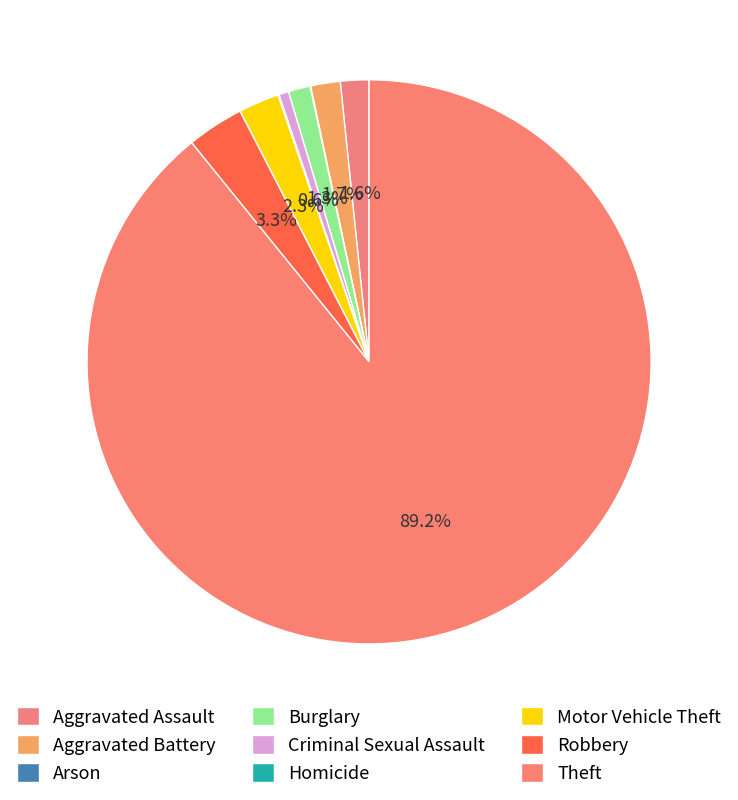

Between Motor Vehicle Theft and Homicide, which is larger?

Motor Vehicle Theft